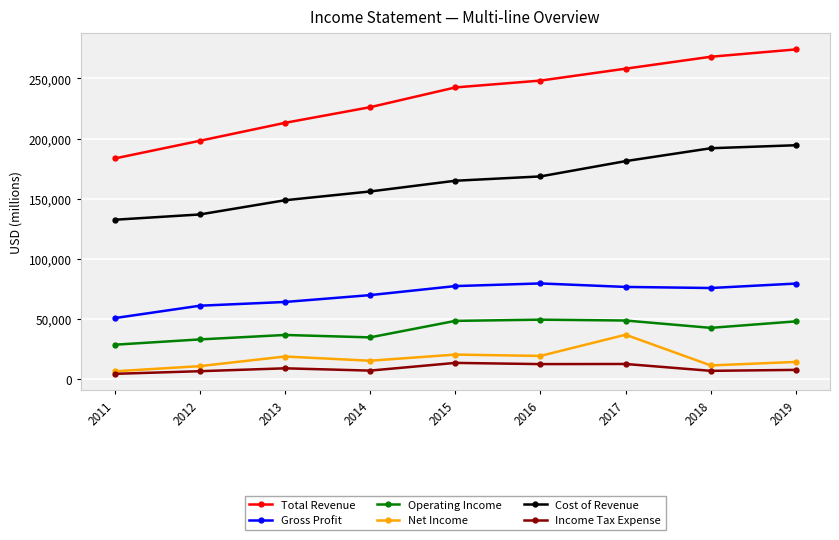

True or false: Cost of Revenue has more than 1 interior local peaks.

False